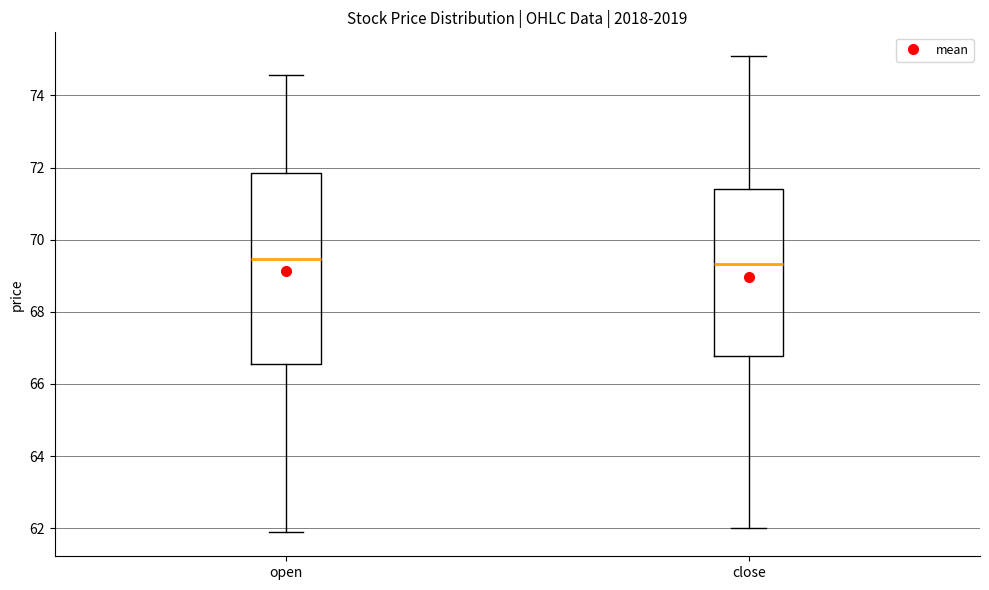

Comparing the boxes themselves (not the whiskers), which one is the tallest?

open